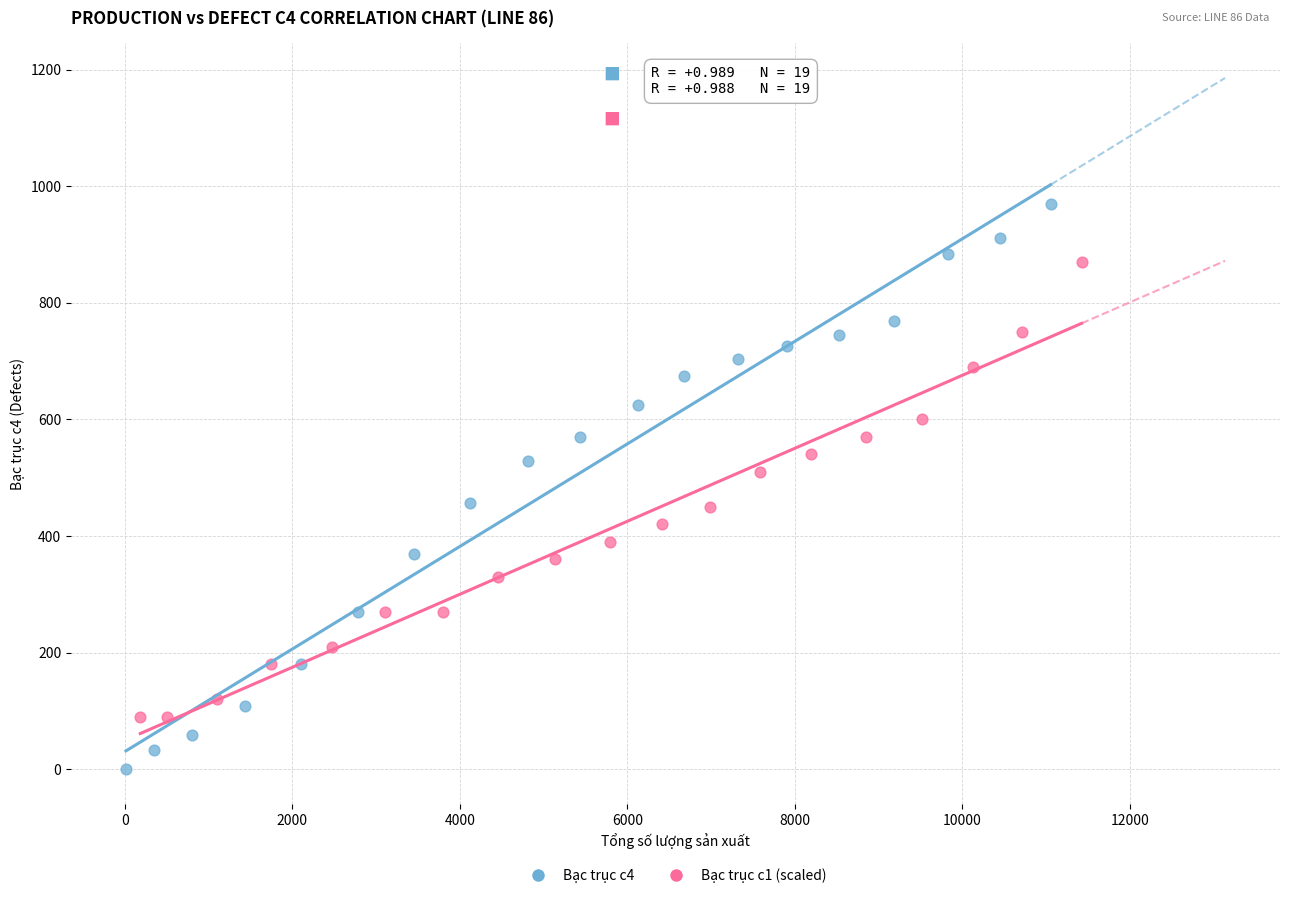

Which series has the widest spread of Y values?

Bạc trục c4